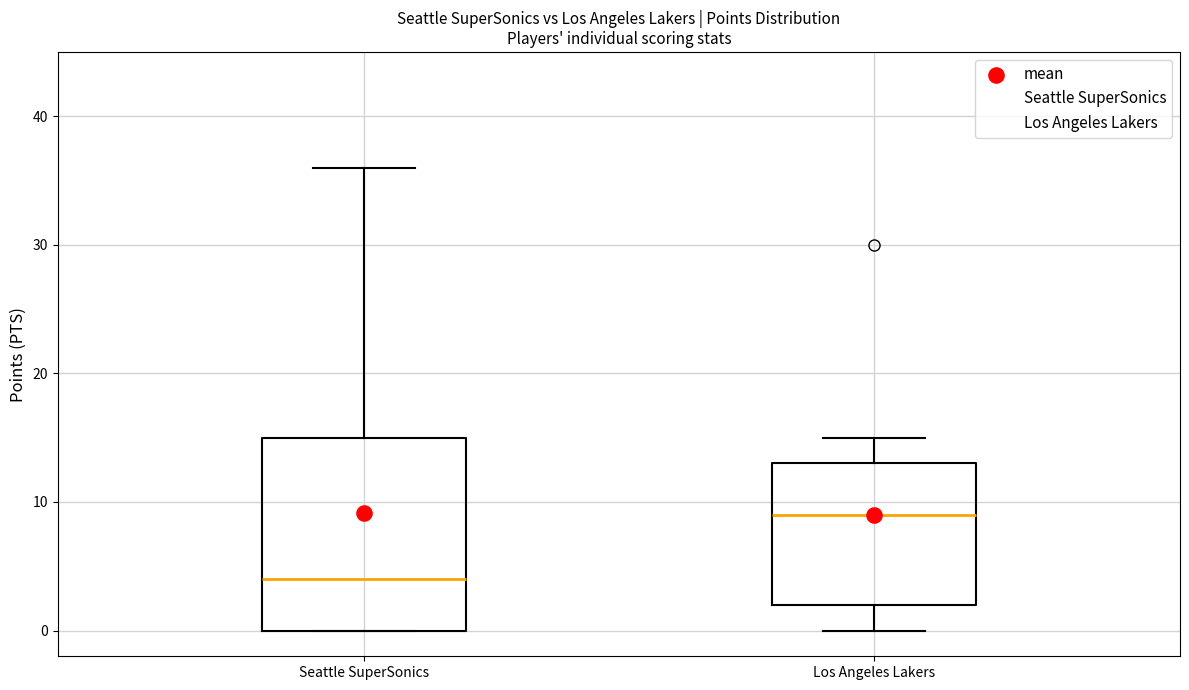

Reading left to right, transcribe this box plot: for each box, give where its median line is, the range the box spans, and where its two whiskers end, as read against the y-axis. The values are not printed on the chart, so give them approximately, as read against the axis.

Seattle SuperSonics: median 4, box 0 to 15, whiskers 0 to 36
Los Angeles Lakers: median 9, box 2 to 13, whiskers 0 to 15